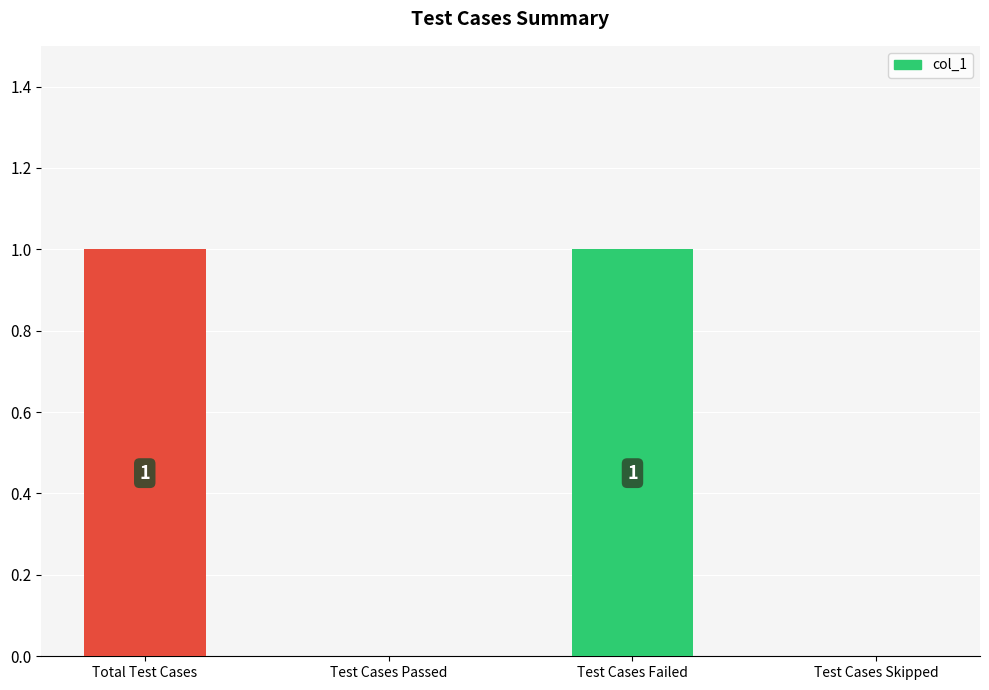

The chart shows a value of 0 at Test Cases Passed. True or false?

True